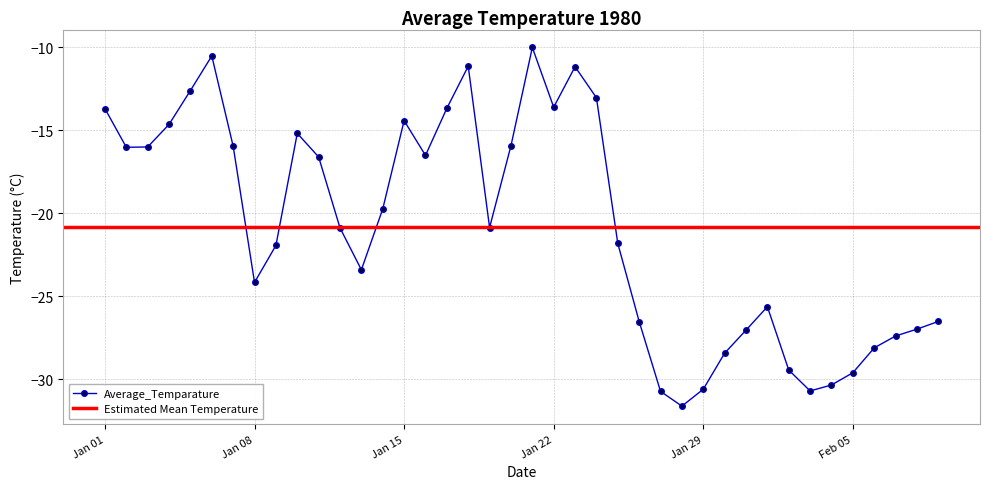

How many values in the Average_Temparature series exceed -20?

19